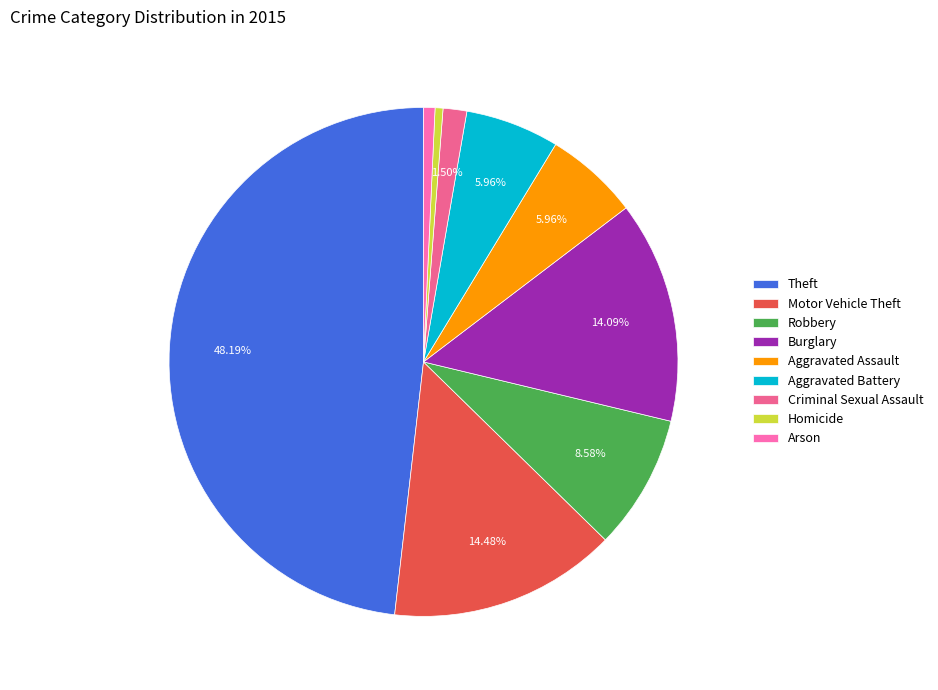

How many slices are in this pie chart?

9